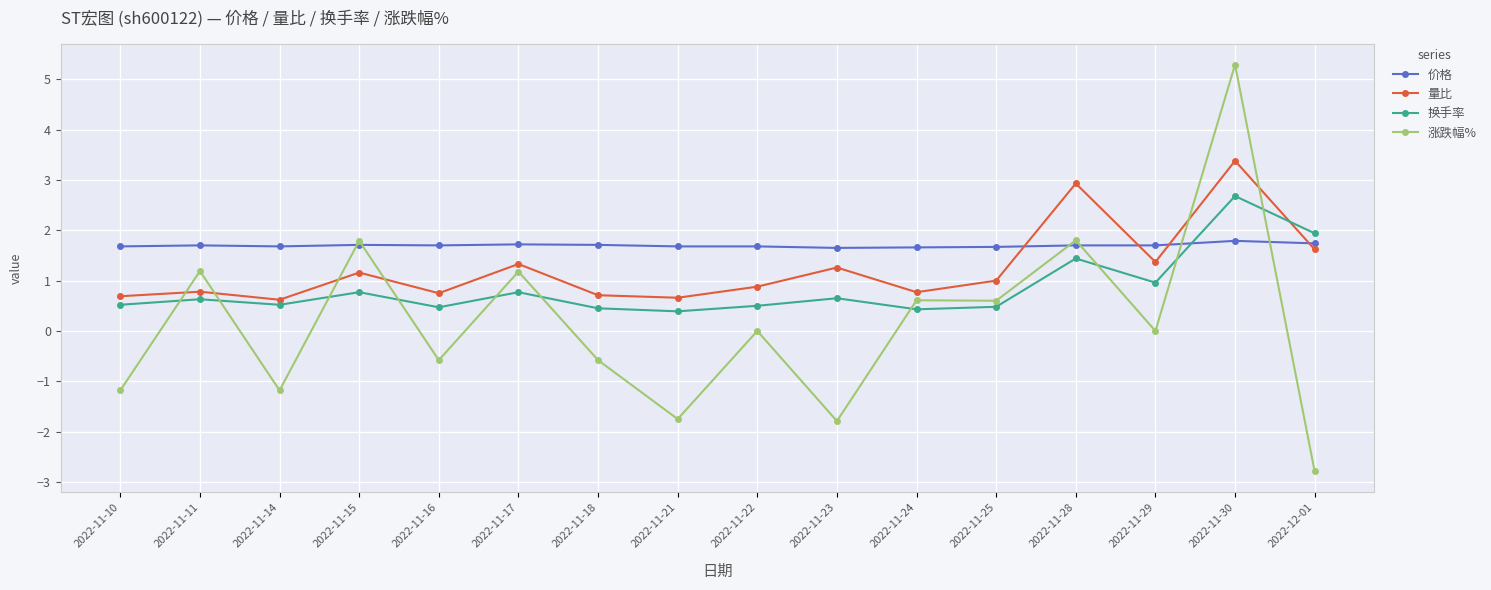

What is the total value across all series at 2022-11-10?

1.7